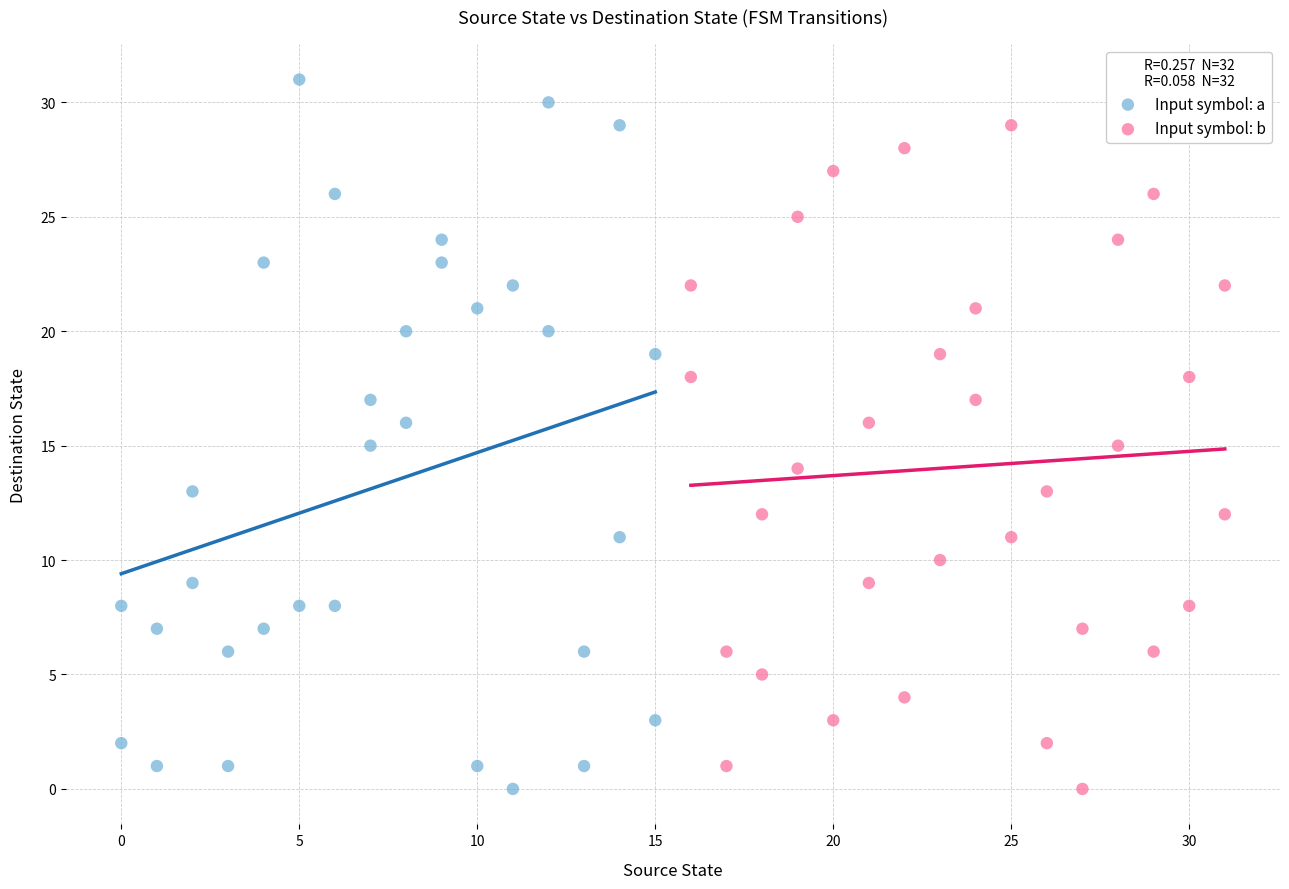

Which series reaches the maximum Y coordinate?

Input symbol: a